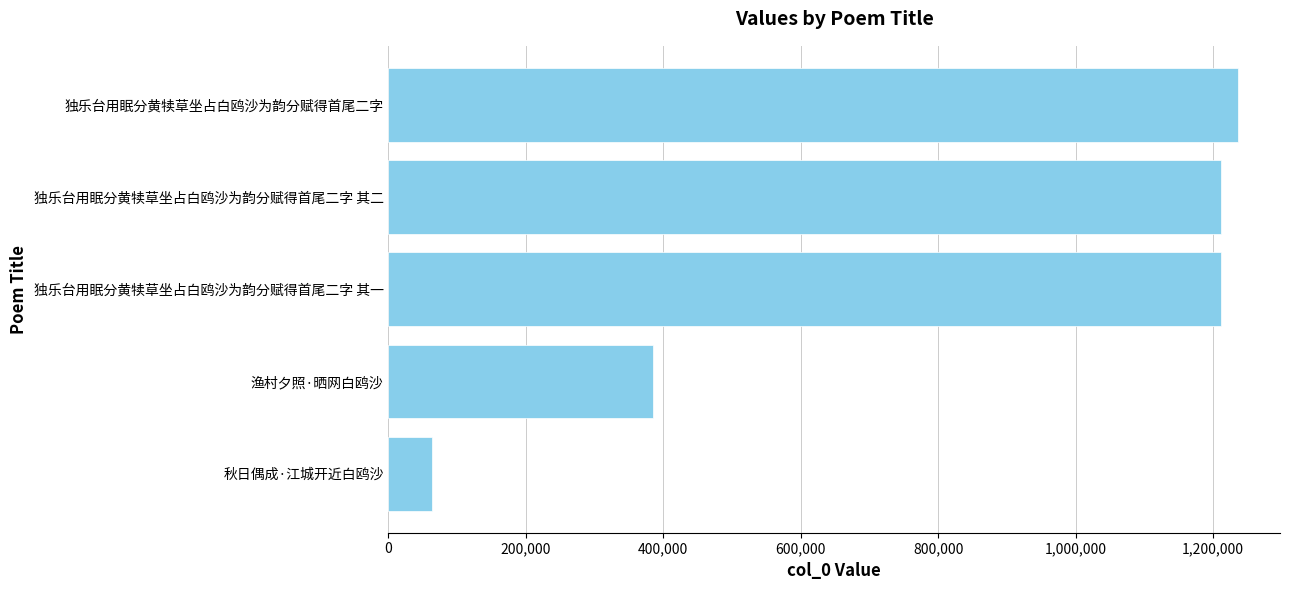

Approximately how many times larger is the value at 渔村夕照·晒网白鸥沙 compared to 独乐台用眠分黄犊草坐占白鸥沙为韵分赋得首尾二字 其二?

0.3